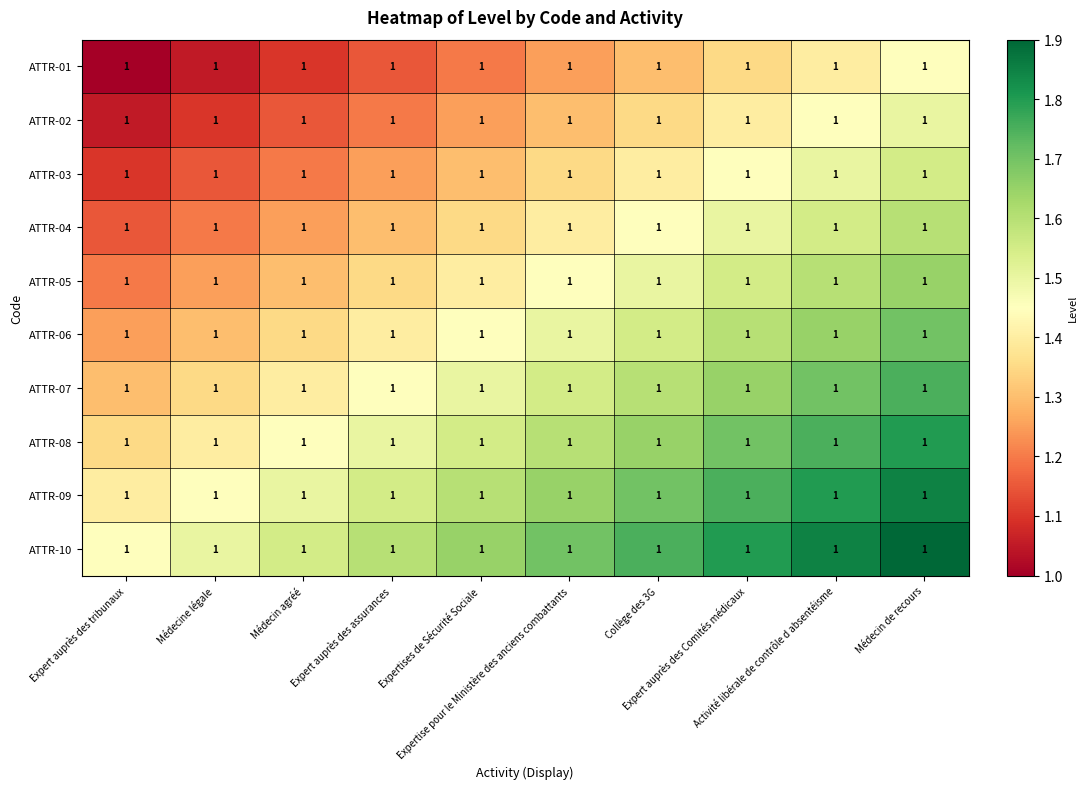

The ATTR-01 series shows 1.7 at Expertise pour le Ministère des anciens combattants. True or false?

False